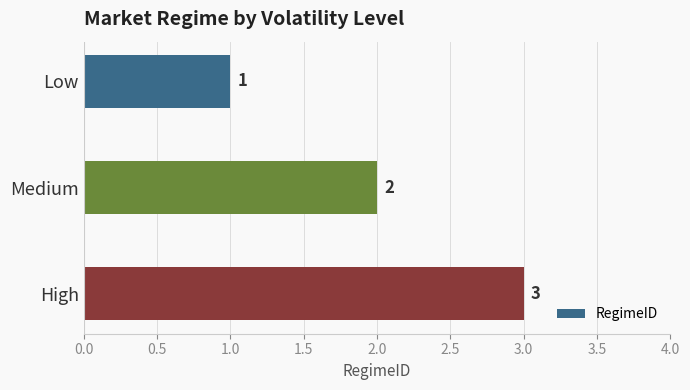

Where is the data nearest to the value 2?

Medium